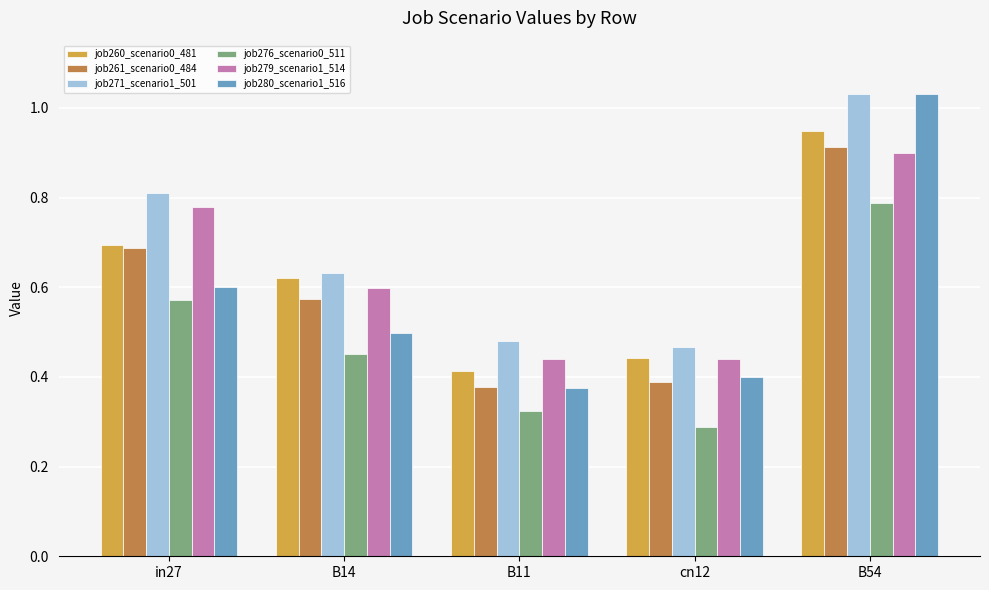

What is the sum of all job279_scenario1_514 values?

3.2